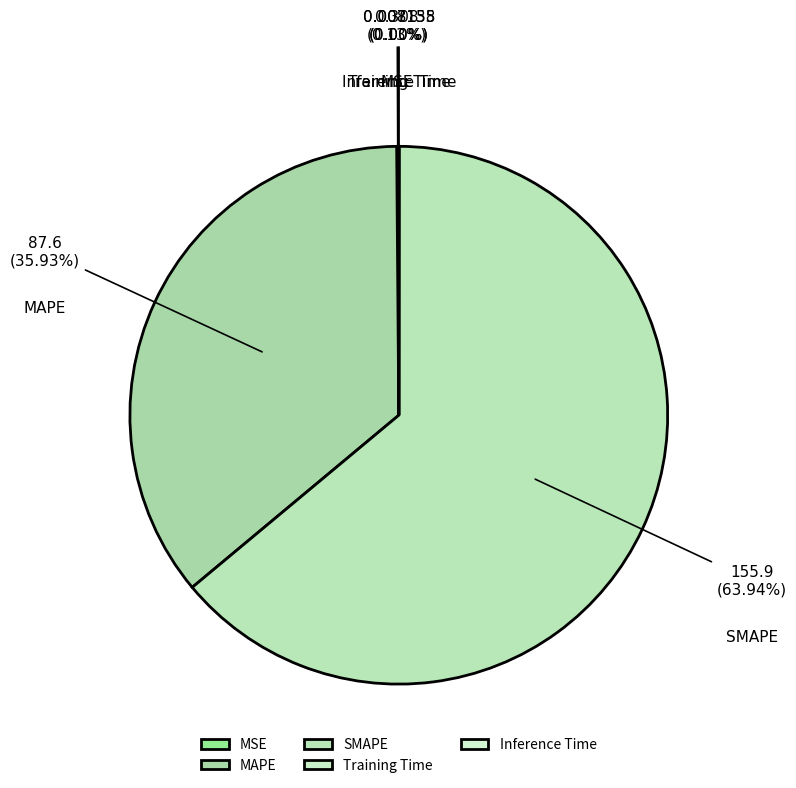

Is there a majority slice in this chart?

Yes